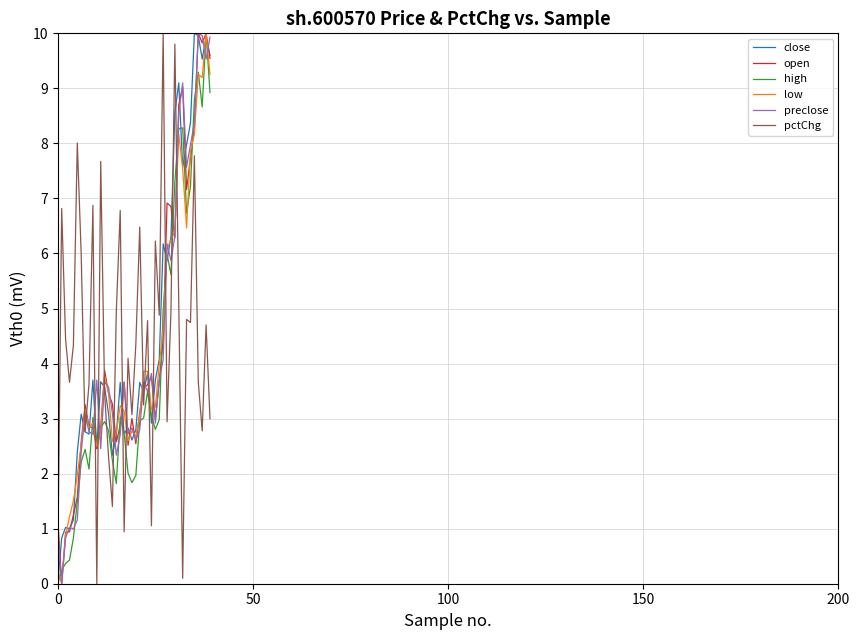

What is the highest value of the pctChg series?

10.0